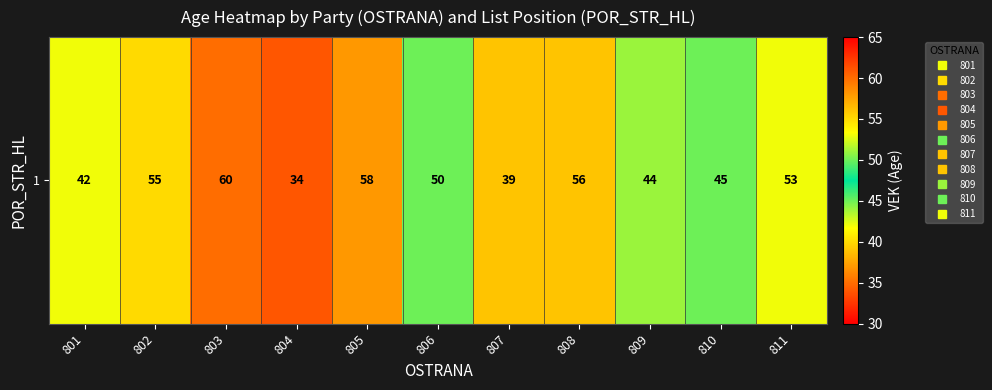

How many data points are less than 50?

5